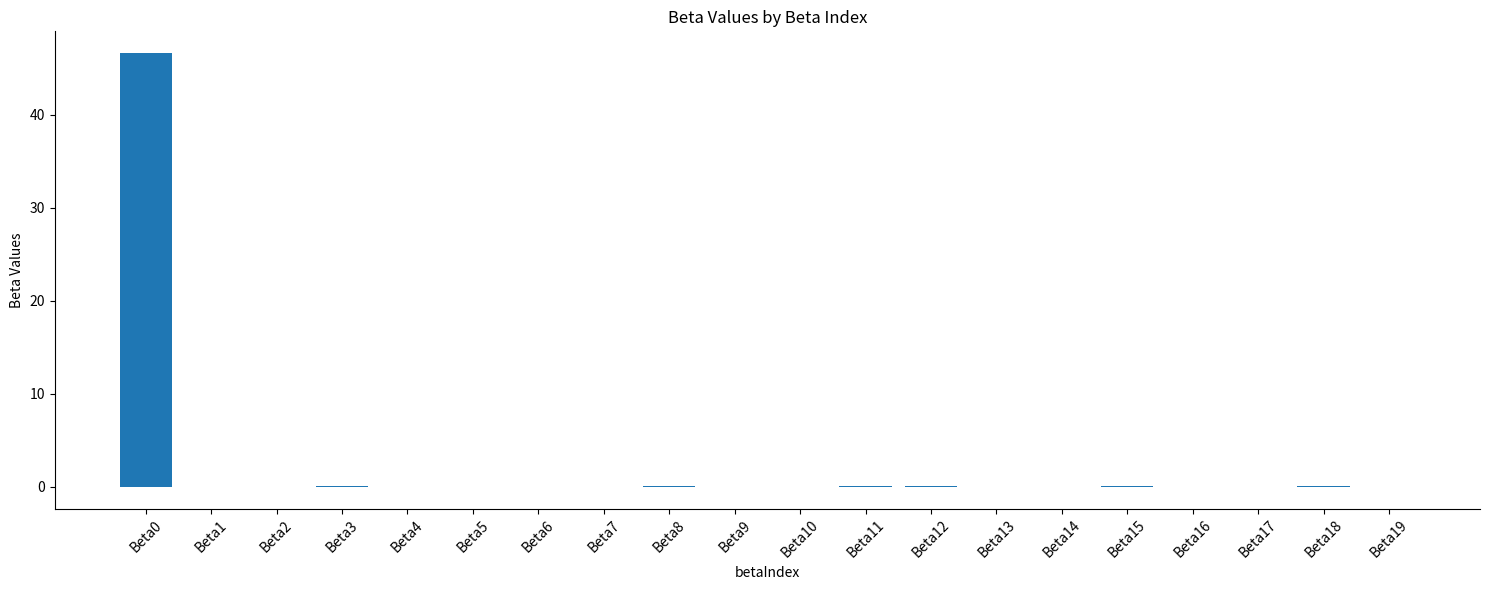

Is it true that the value at Beta10 is -0.0?

True